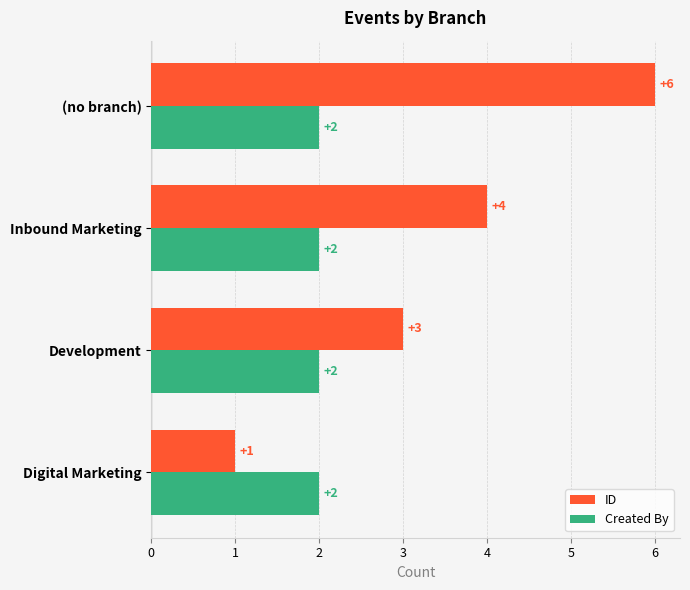

What are all the series names shown in the legend?

ID, Created By